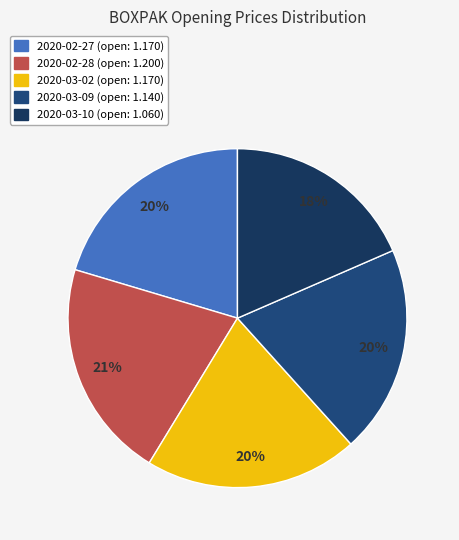

To the nearest percent, what is the average slice percentage?

20%